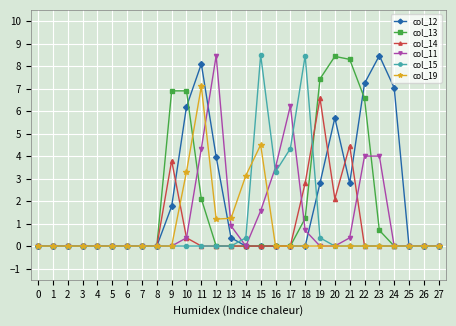

Reading left to right, transcribe all the data shown in this chart.

col_12: 0=0.0	1=0.0	2=0.0	3=0.0	4=0.0	5=0.0	6=0.0	7=0.0	8=0.0	9=1.8	10=6.2	11=8.1	12=4.0	13=0.4	14=0.0	15=0.0	16=0.0	17=0.0	18=0.0	19=2.8	20=5.7	21=2.8	22=7.2	23=8.5	24=7.0	25=0.0	26=0.0	27=0.0
col_13: 0=0.0	1=0.0	2=0.0	3=0.0	4=0.0	5=0.0	6=0.0	7=0.0	8=0.0	9=6.9	10=6.9	11=2.1	12=0.0	13=0.0	14=0.0	15=0.0	16=0.0	17=0.0	18=1.2	19=7.4	20=8.4	21=8.3	22=6.6	23=0.7	24=0.0	25=0.0	26=0.0	27=0.0
col_14: 0=0.0	1=0.0	2=0.0	3=0.0	4=0.0	5=0.0	6=0.0	7=0.0	8=0.0	9=3.8	10=0.4	11=0.0	12=0.0	13=0.0	14=0.0	15=0.0	16=0.0	17=0.0	18=2.8	19=6.6	20=2.1	21=4.5	22=0.0	23=0.0	24=0.0	25=0.0	26=0.0	27=0.0
col_11: 0=0.0	1=0.0	2=0.0	3=0.0	4=0.0	5=0.0	6=0.0	7=0.0	8=0.0	9=0.0	10=0.4	11=4.3	12=8.5	13=0.9	14=0.0	15=1.6	16=3.5	17=6.2	18=0.7	19=0.0	20=0.0	21=0.4	22=4.0	23=4.0	24=0.0	25=0.0	26=0.0	27=0.0
col_15: 0=0.0	1=0.0	2=0.0	3=0.0	4=0.0	5=0.0	6=0.0	7=0.0	8=0.0	9=0.0	10=0.0	11=0.0	12=0.0	13=0.0	14=0.4	15=8.5	16=3.3	17=4.3	18=8.5	19=0.4	20=0.0	21=0.0	22=0.0	23=0.0	24=0.0	25=0.0	26=0.0	27=0.0
col_19: 0=0.0	1=0.0	2=0.0	3=0.0	4=0.0	5=0.0	6=0.0	7=0.0	8=0.0	9=0.0	10=3.3	11=7.1	12=1.2	13=1.2	14=3.1	15=4.5	16=0.0	17=0.0	18=0.0	19=0.0	20=0.0	21=0.0	22=0.0	23=0.0	24=0.0	25=0.0	26=0.0	27=0.0